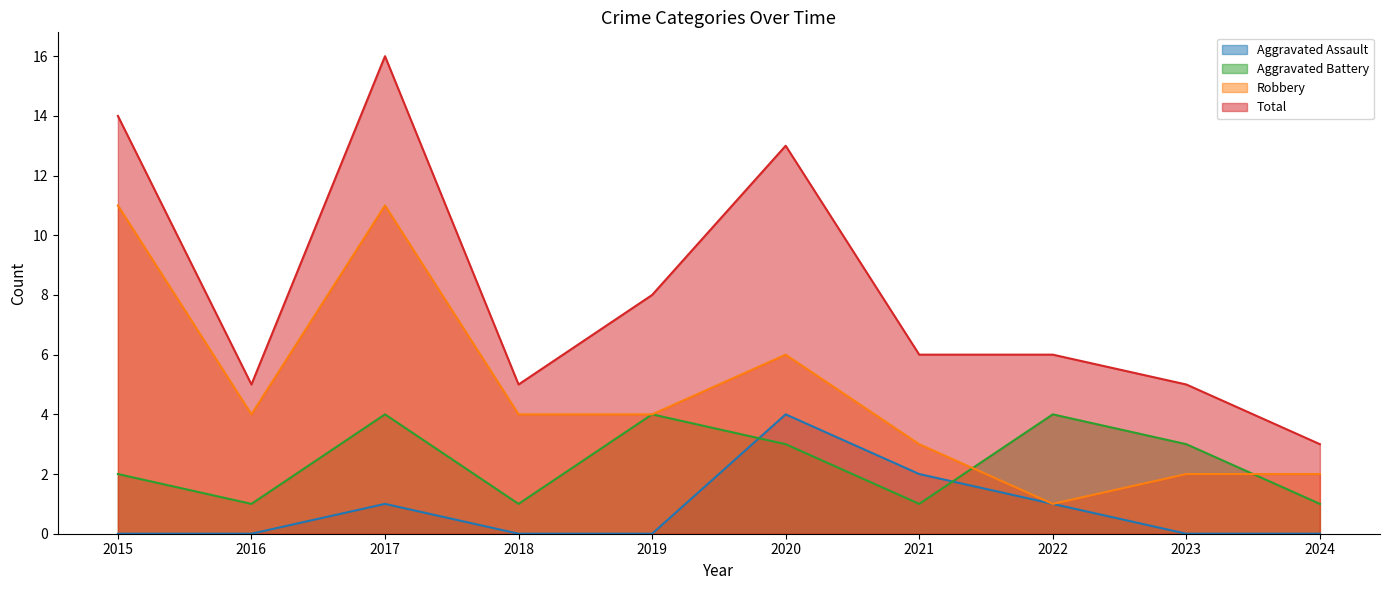

True or false: Total and Aggravated Assault cross at least once.

False